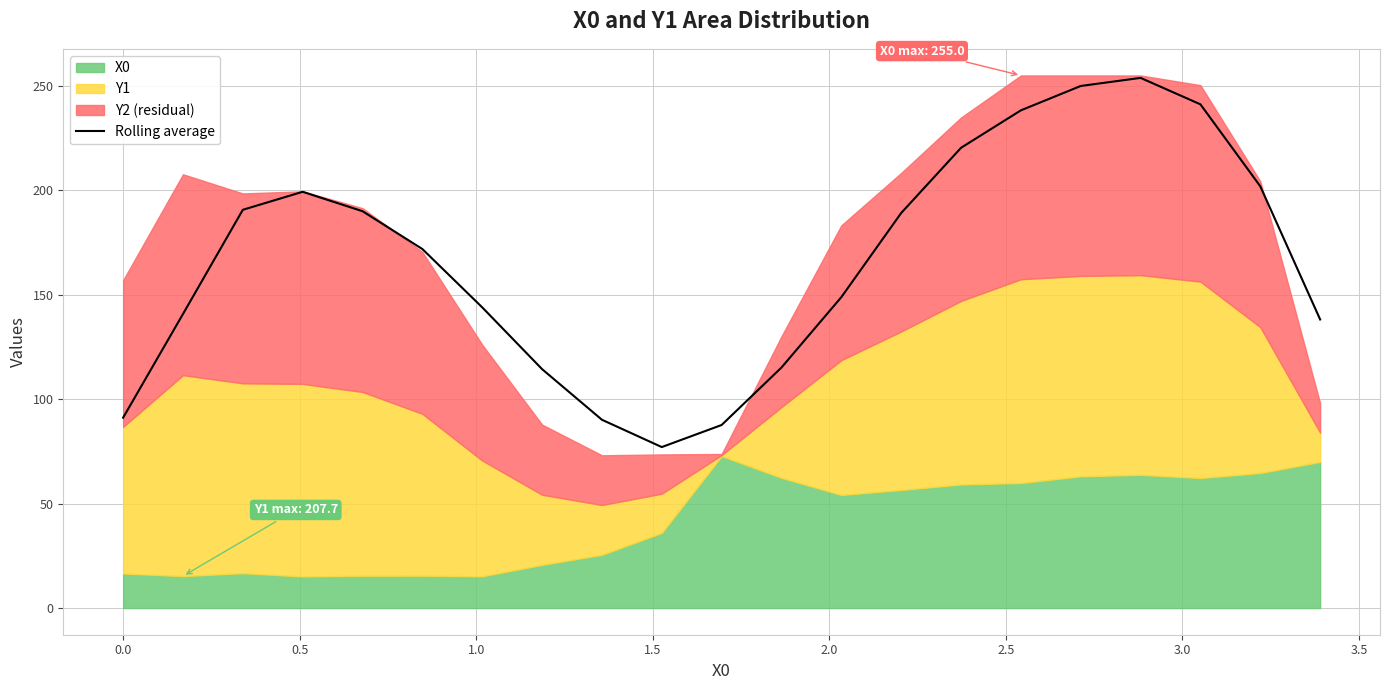

Reading left to right, transcribe all the data shown in this chart.

91.2	140.8	190.7	199.3	190.0	171.9	144.0	114.4	90.2	77.1	87.7	115.2	148.9	189.2	220.4	238.3	250.0	253.8	241.2	201.9	138.2